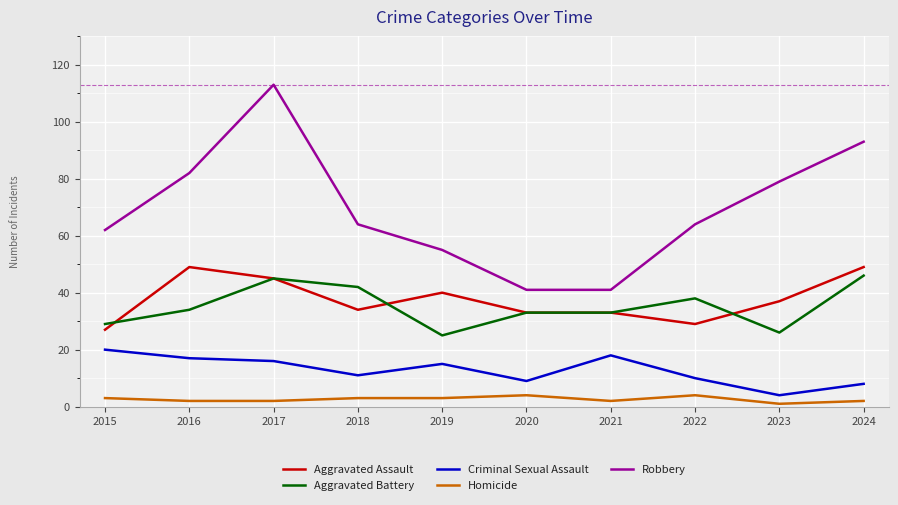

Does the chart have visible grid lines?

Yes